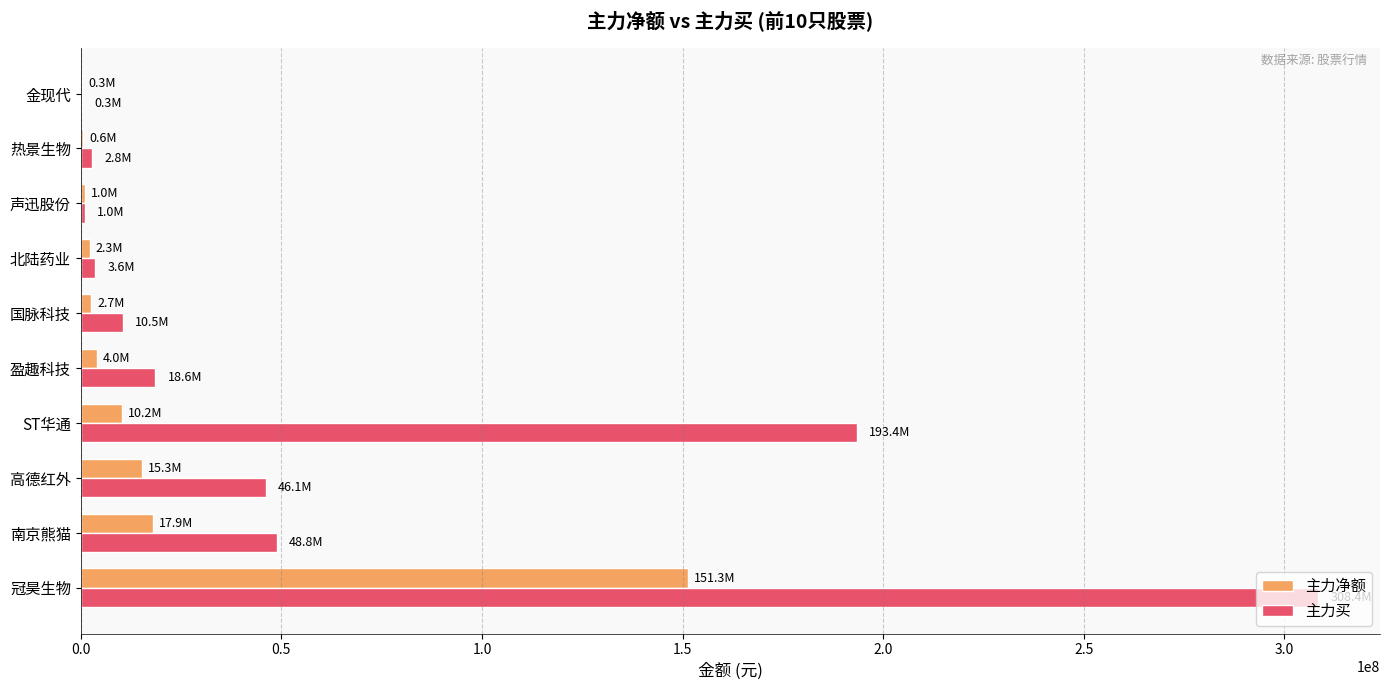

What is the sum of all 主力净额 values?

205613407